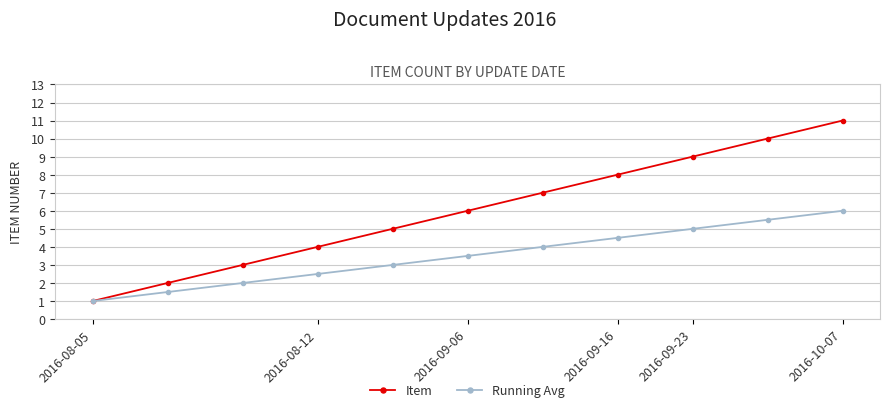

How many lines are shown in the chart?

2